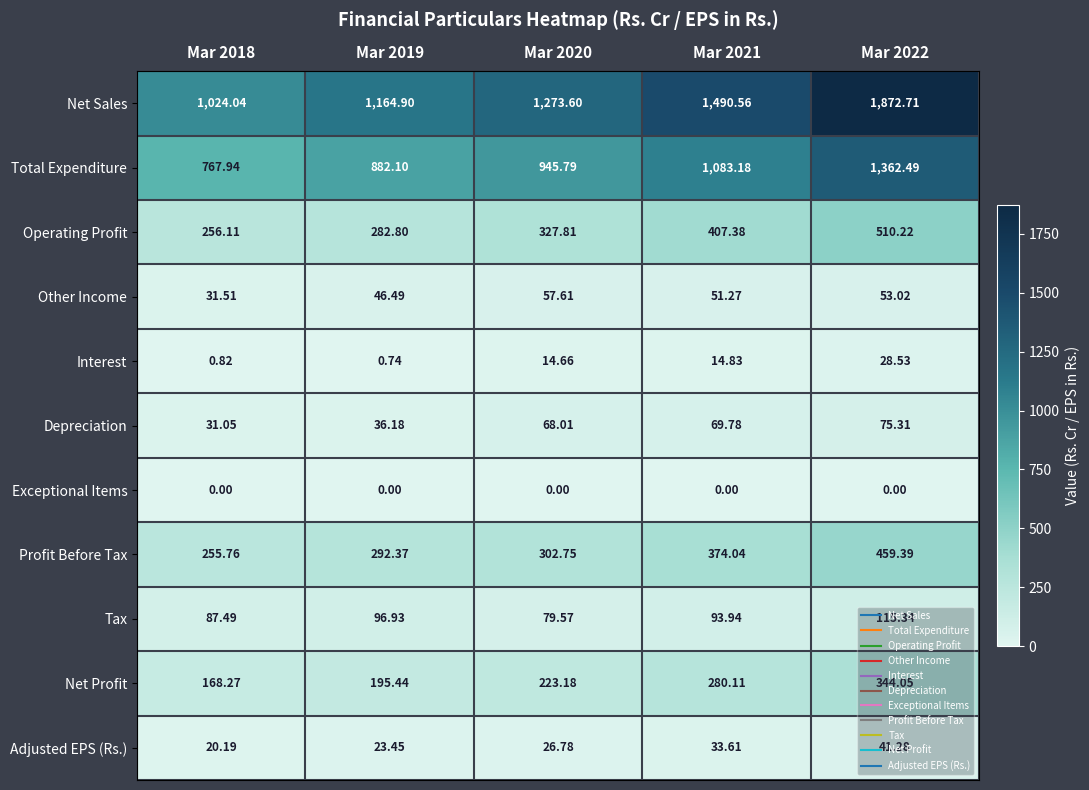

Which series changed the most between Mar 2018 and Mar 2022?

Net Sales